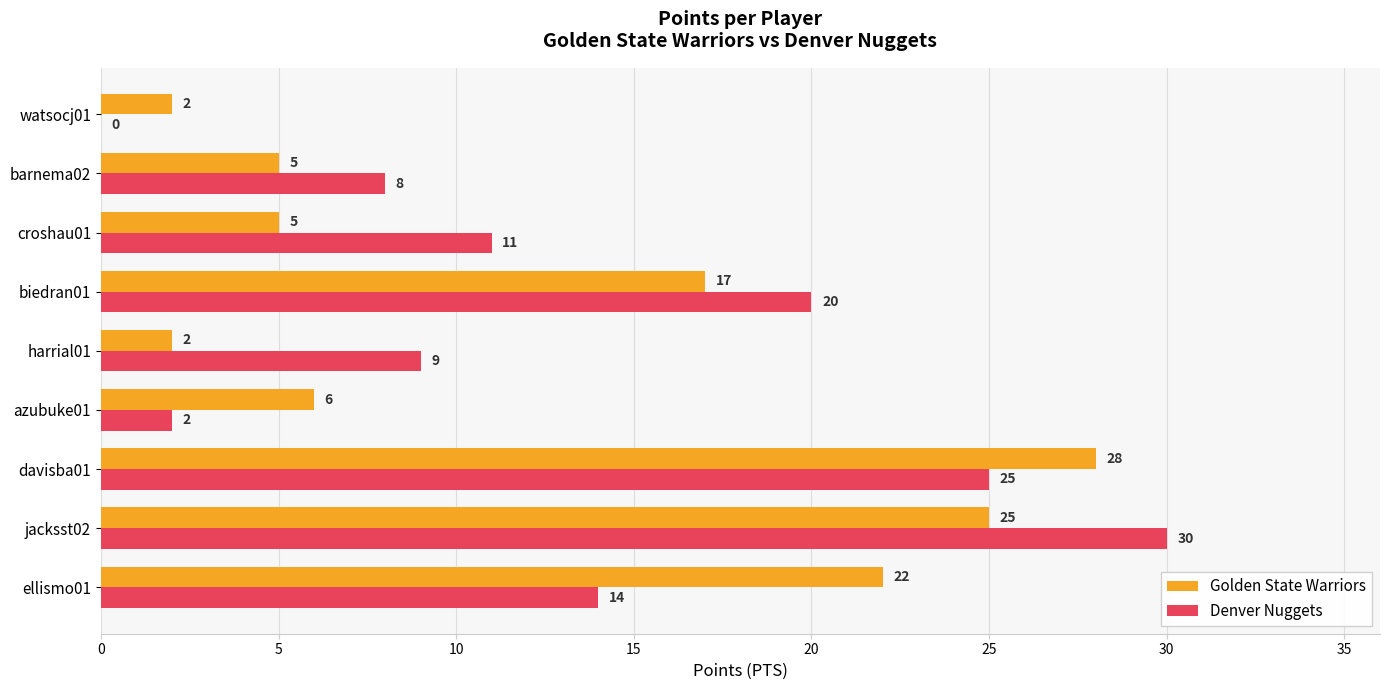

Is it true that Denver Nuggets equals 14 at ellismo01?

True